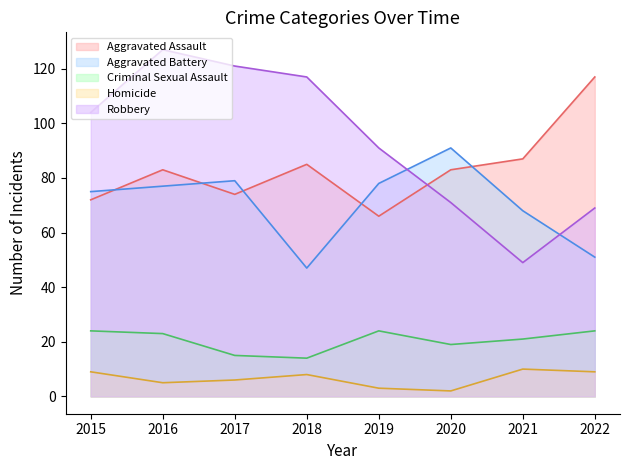

Does the chart display data point markers on the line(s)?

No